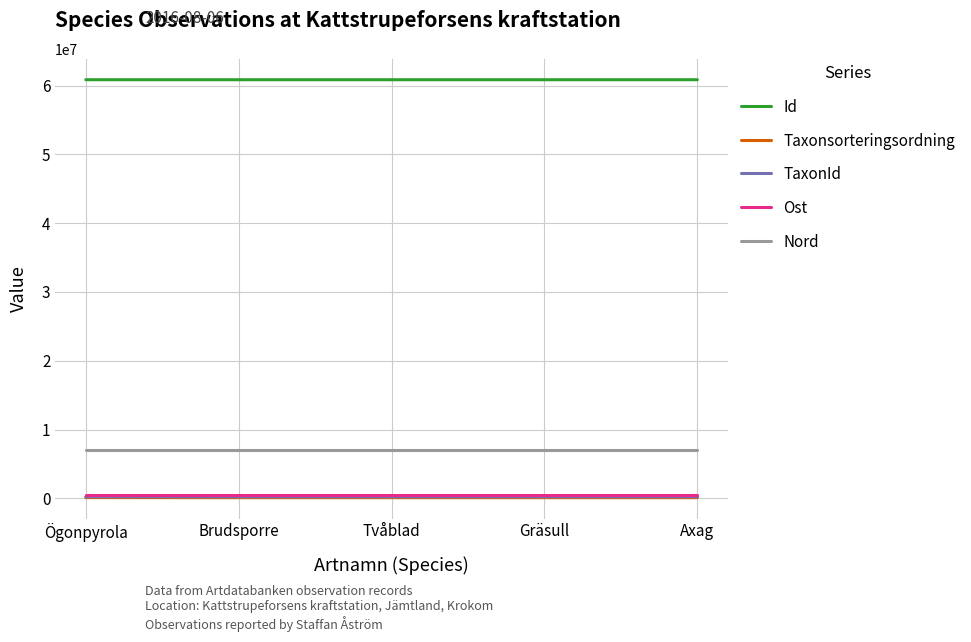

What is the lowest value of the Nord series?

7022705.4